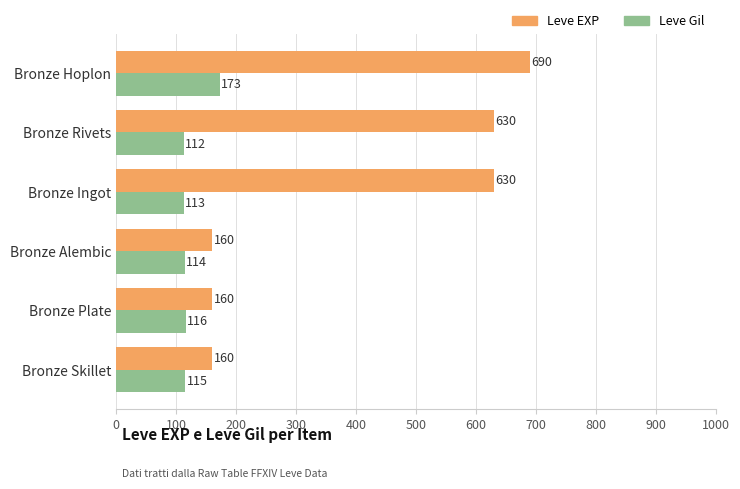

True or false: Leve Gil has a value of 113 at Bronze Ingot.

True